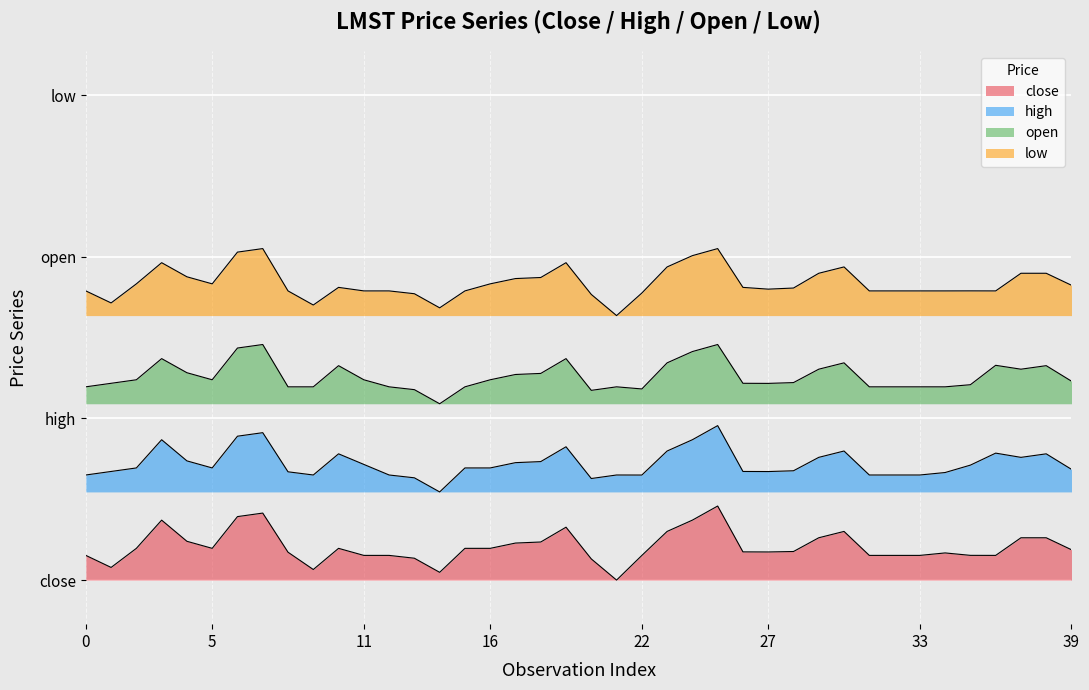

Count the number of categories in the chart.

40